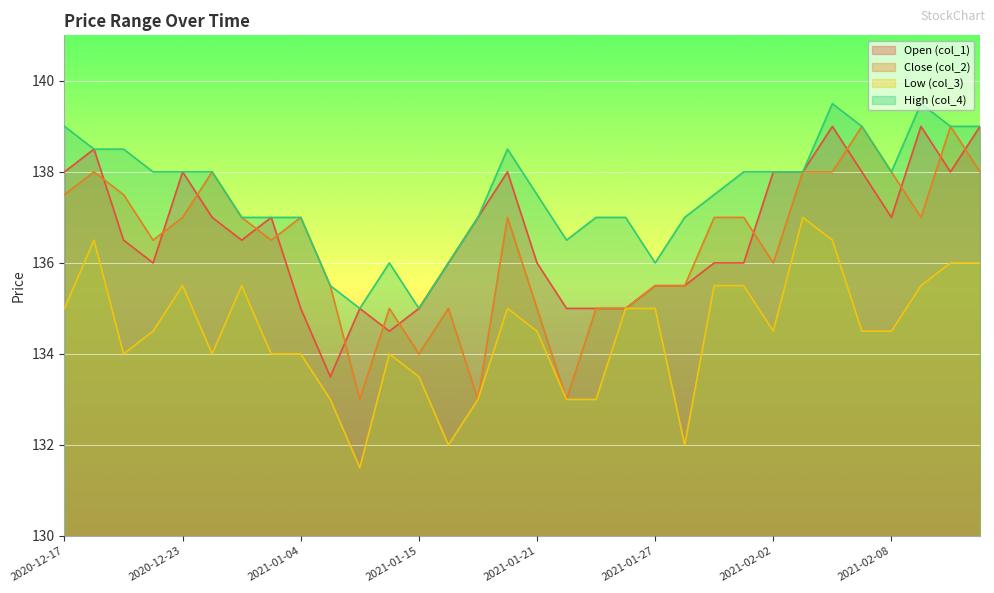

How many distinct data groups are displayed?

4